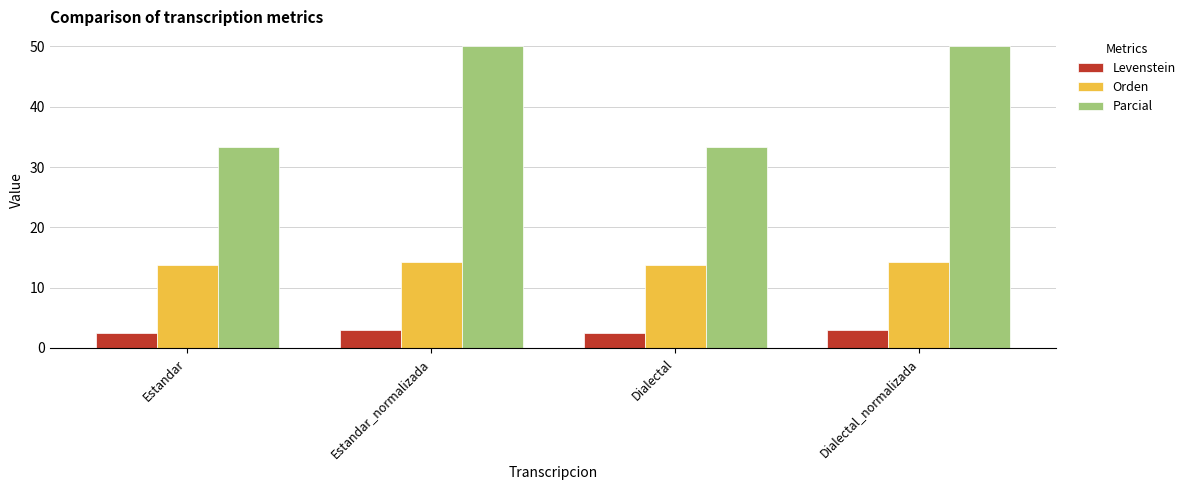

What is the difference between the maximum and minimum values in the Orden series?

0.5